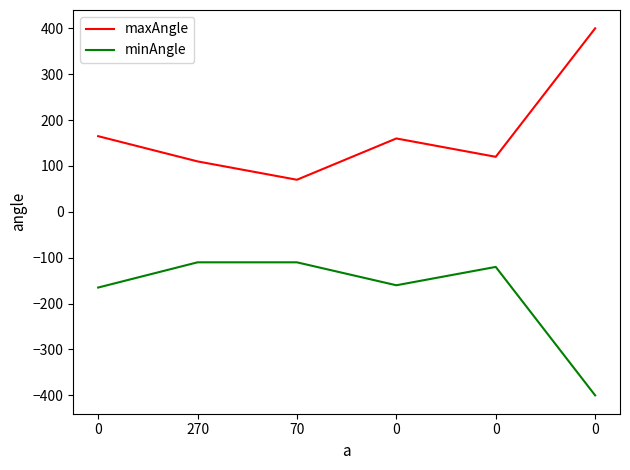

The maxAngle series shows 671 at 0. True or false?

False